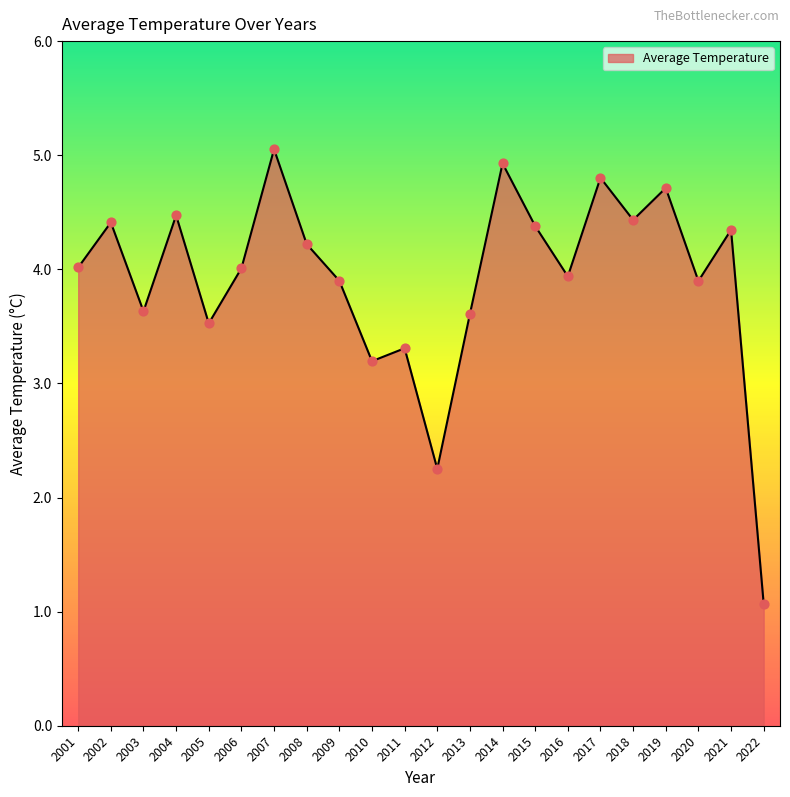

What is the change in value from 2001 to 2008?

+0.2